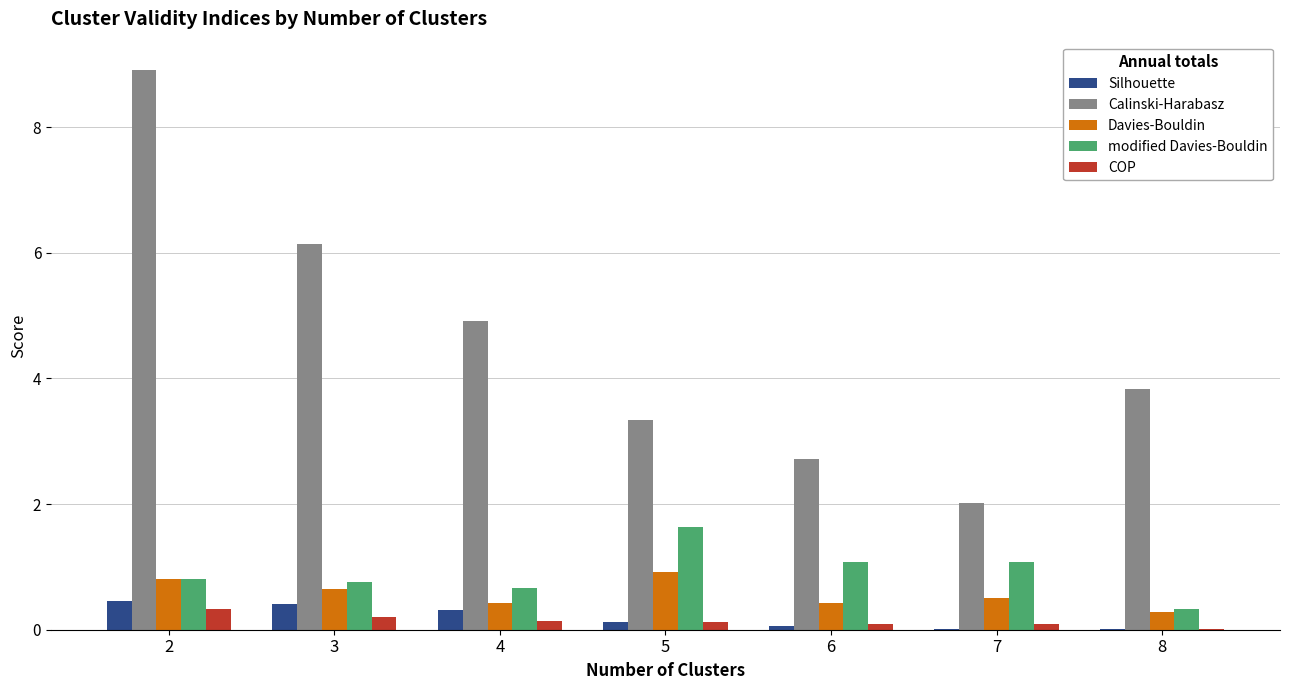

What is the sum of all COP values?

1.0